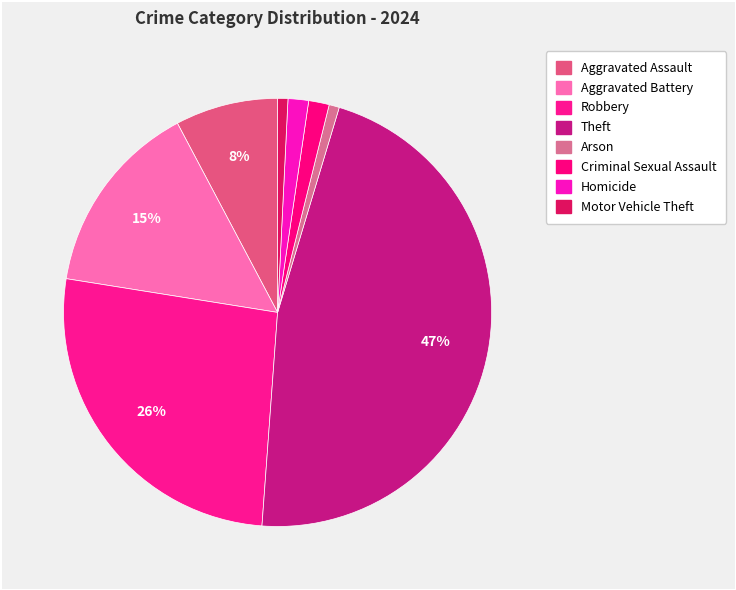

Is there any slice that represents more than half of the pie?

No